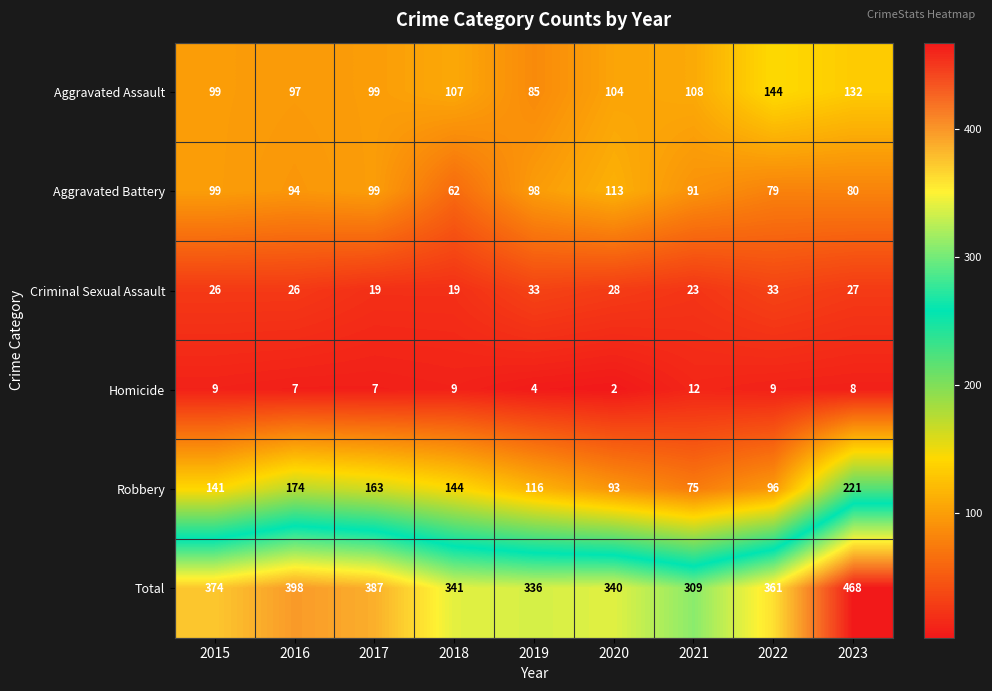

Is it true that Total equals 581 at 2022?

False